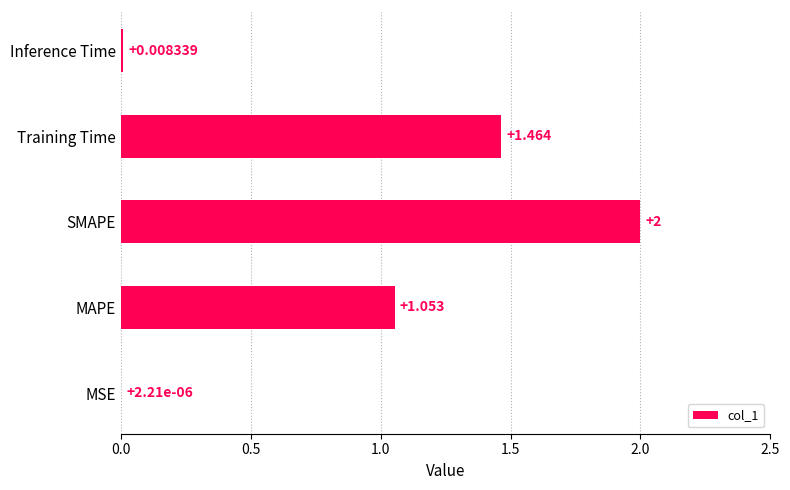

Which label corresponds to the largest value in the chart?

SMAPE